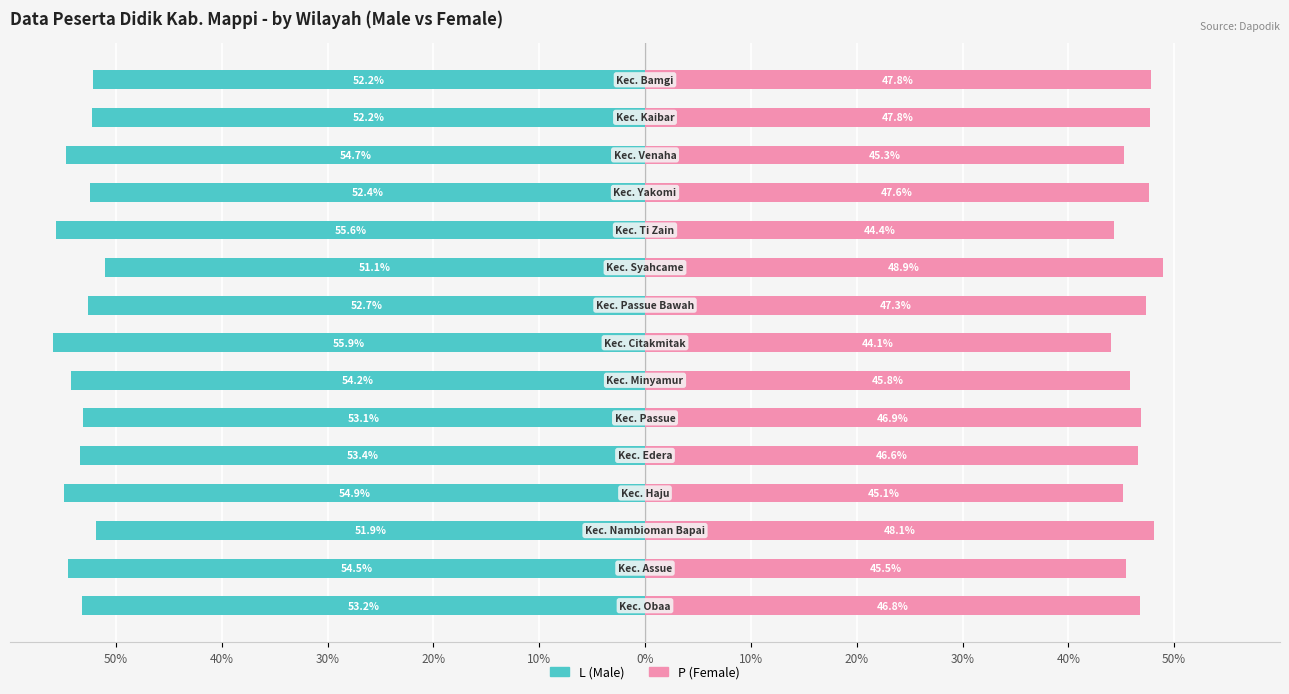

At 0%, list the series in order from largest to smallest.

P (Female), L (Male)